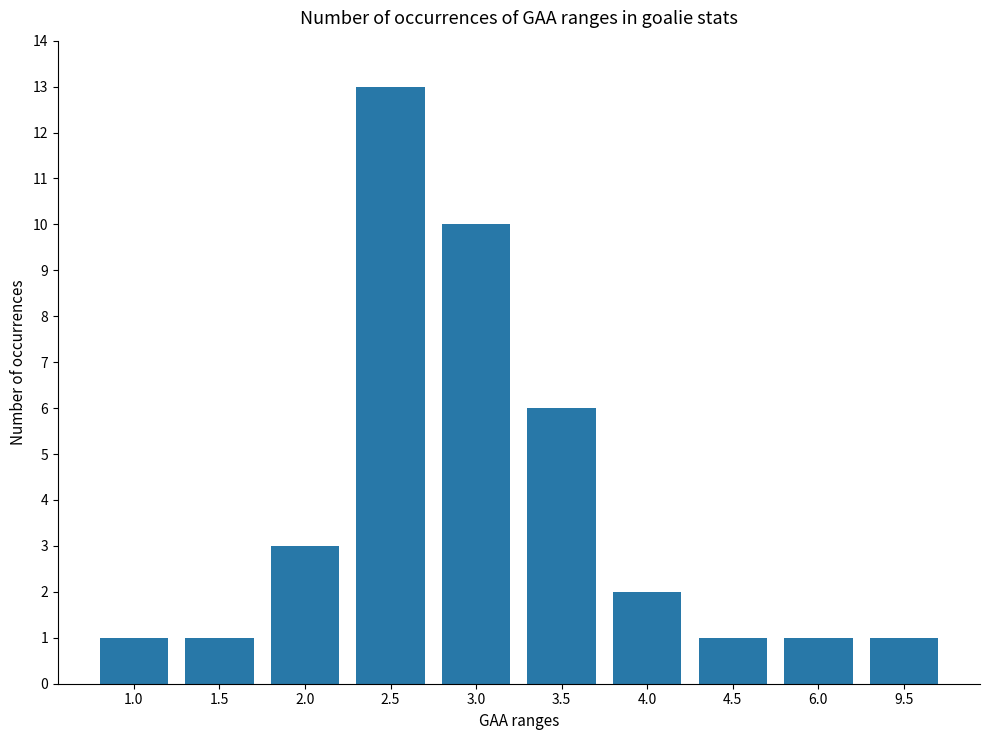

What is the change in value from 1.5 to 4.0?

+1